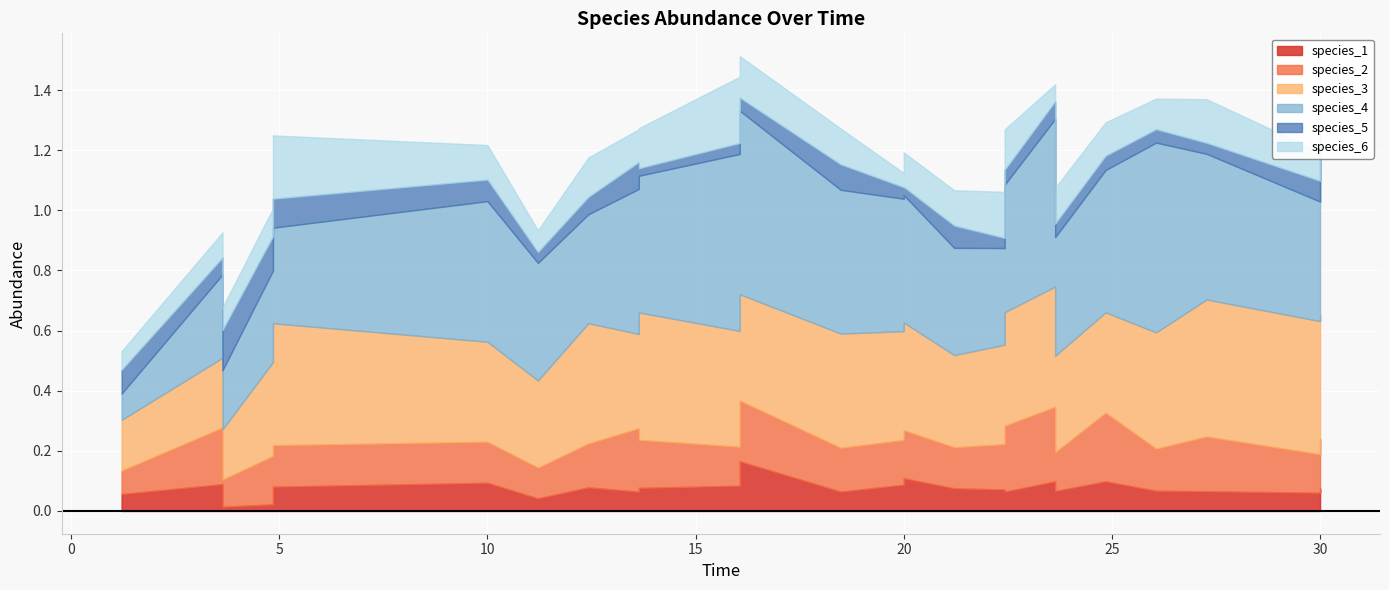

Is the value of species_3 at 15 greater than the value of species_1 at 22?

Yes